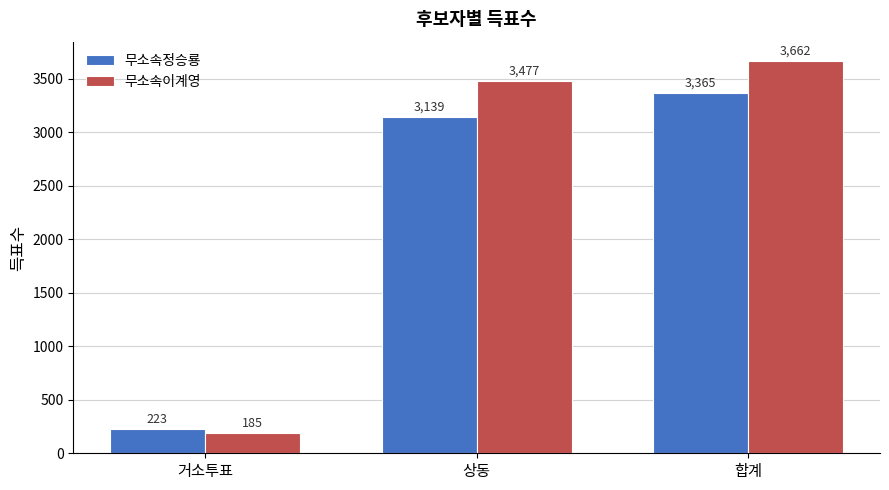

At how many categories does at least one series exceed 3099?

2